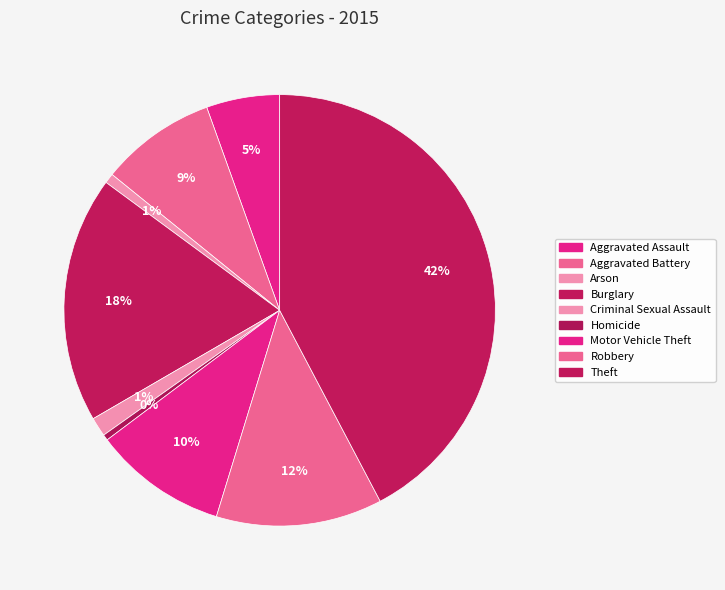

What is the ratio of the value at Aggravated Assault to the value at Homicide?

12.6